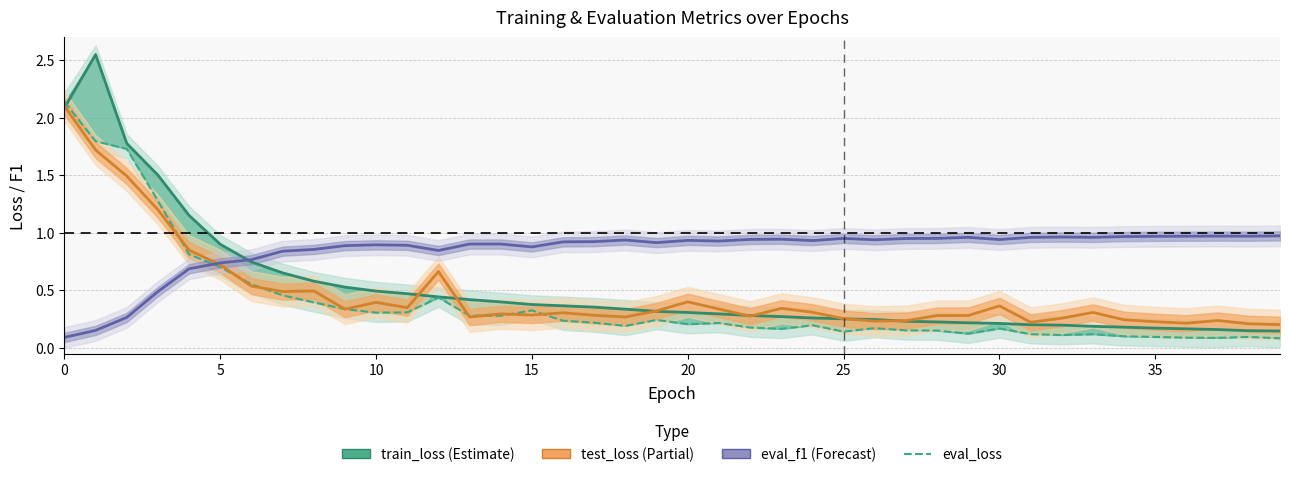

Is it true that eval_loss equals 0.2 at 11?

False